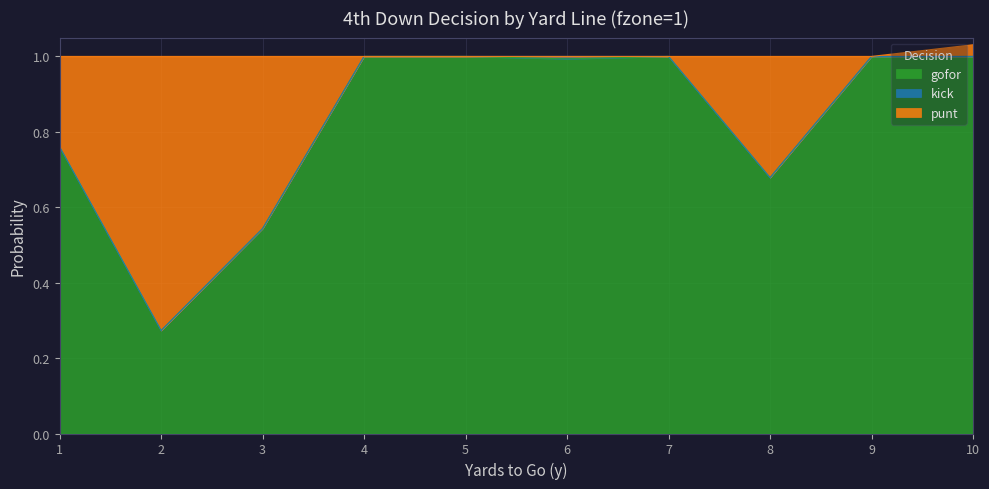

At which category is the sum across all series the highest?

10